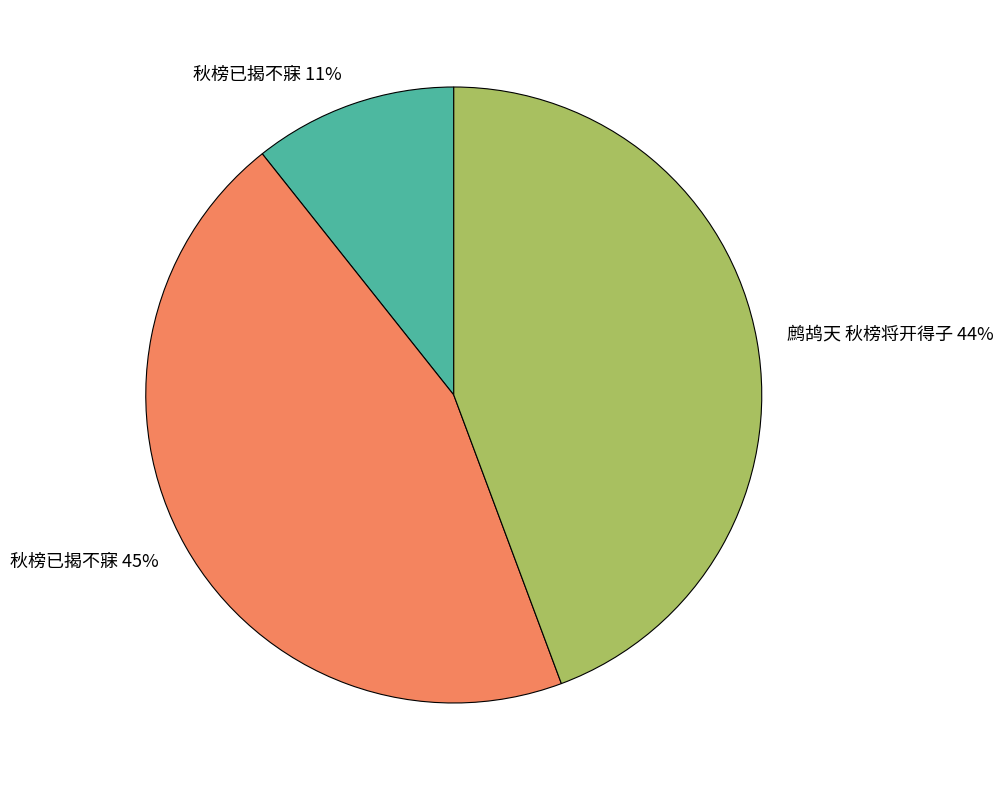

To the nearest percent, what percentage of the pie is 秋榜已揭不寐 45%?

45%